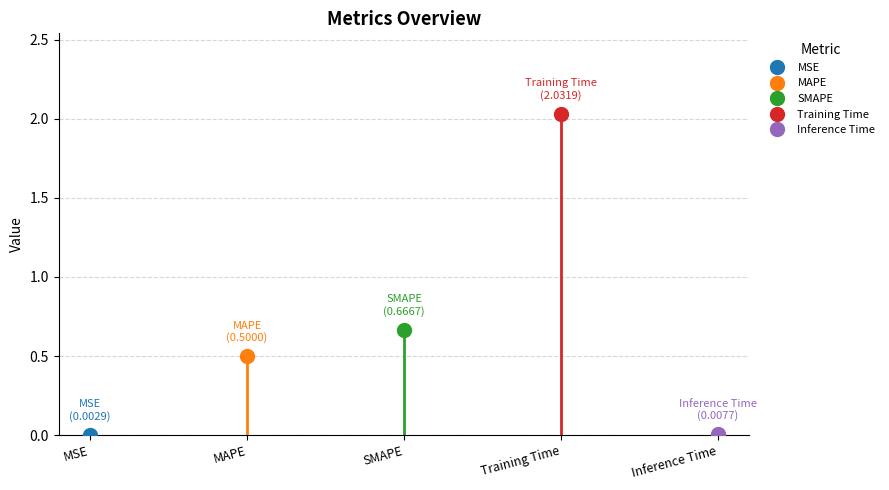

Which category has the highest value across all series?

Training Time